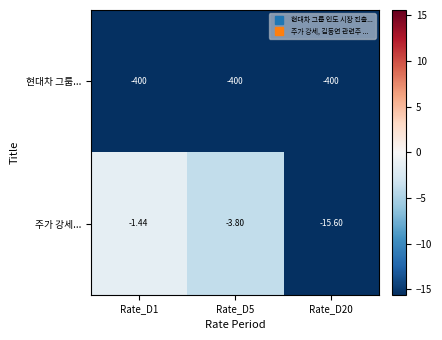

Between Rate_D5 and Rate_D20, which series saw the biggest shift?

주가 강세...